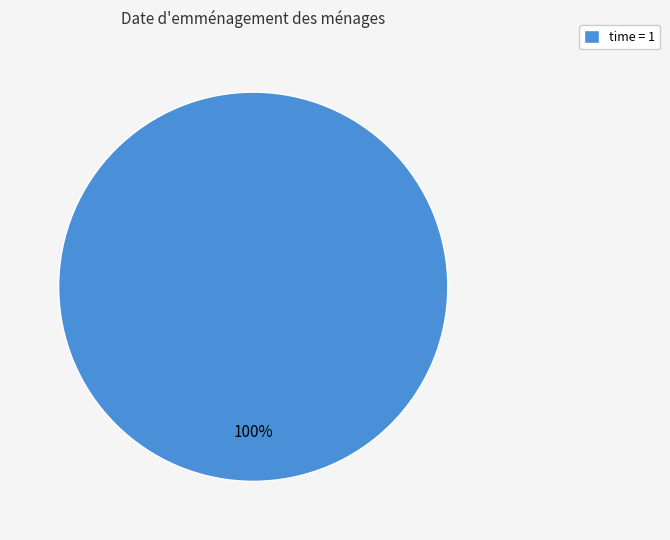

What is the majority slice?

time = 1